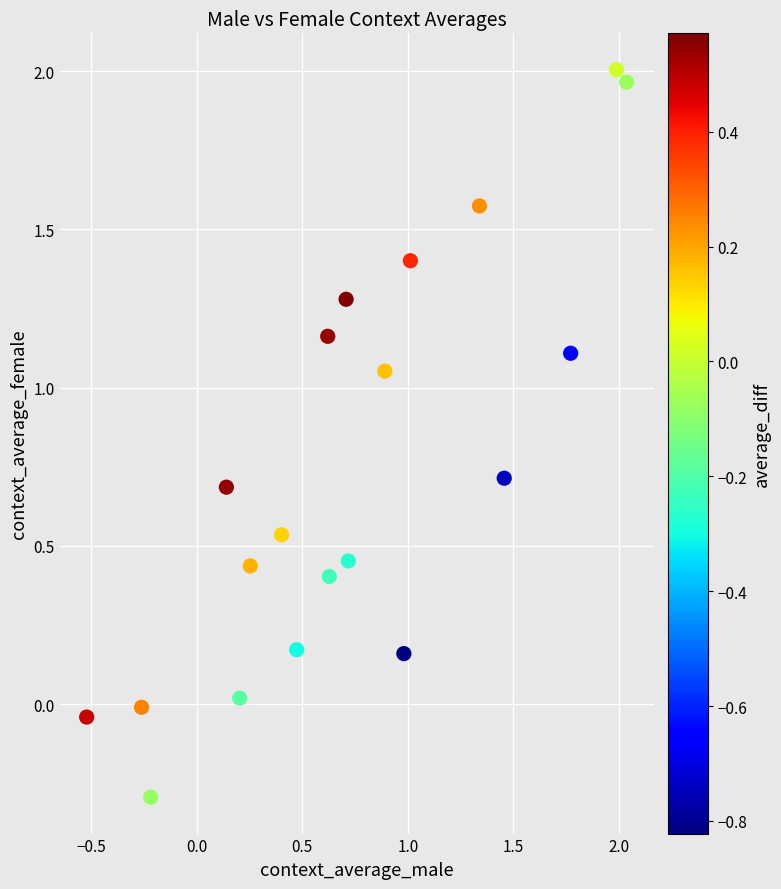

What is the range of Y values (max minus min)?

2.3